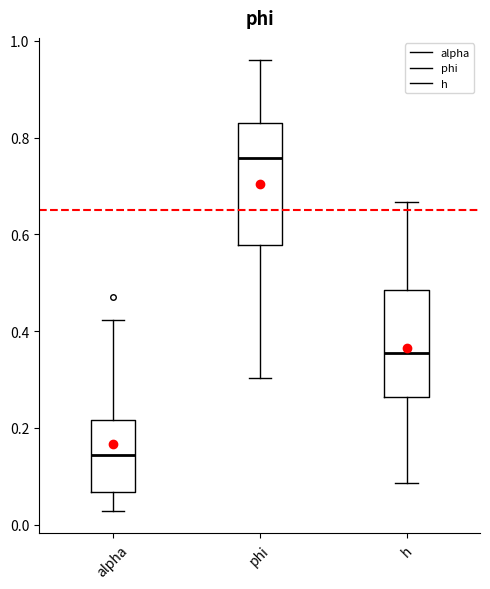

Comparing the boxes themselves (not the whiskers), which one is the tallest?

phi